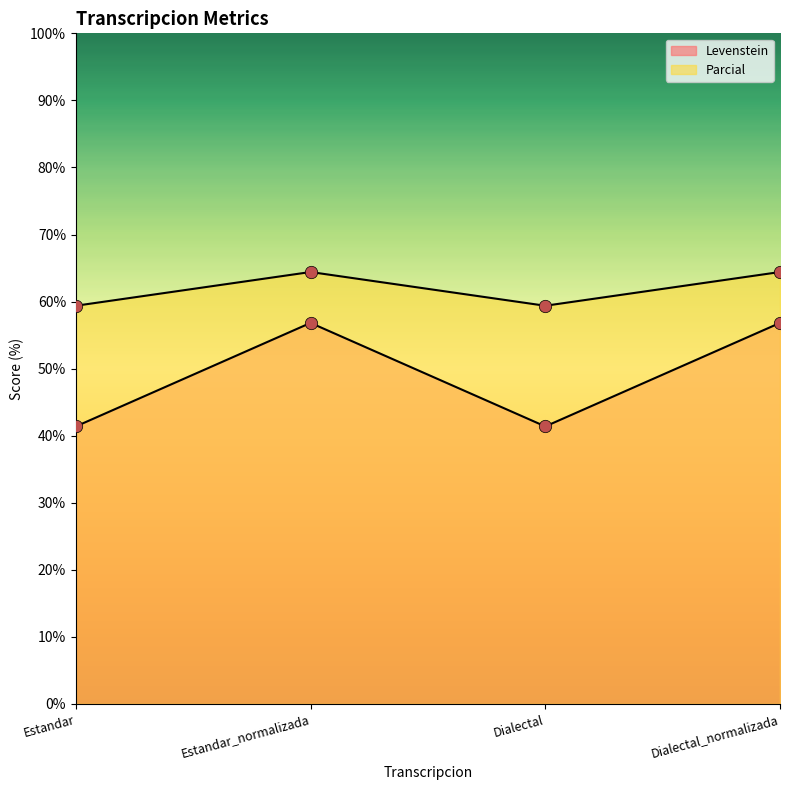

Which series has the largest Y range (max minus min)?

Levenstein